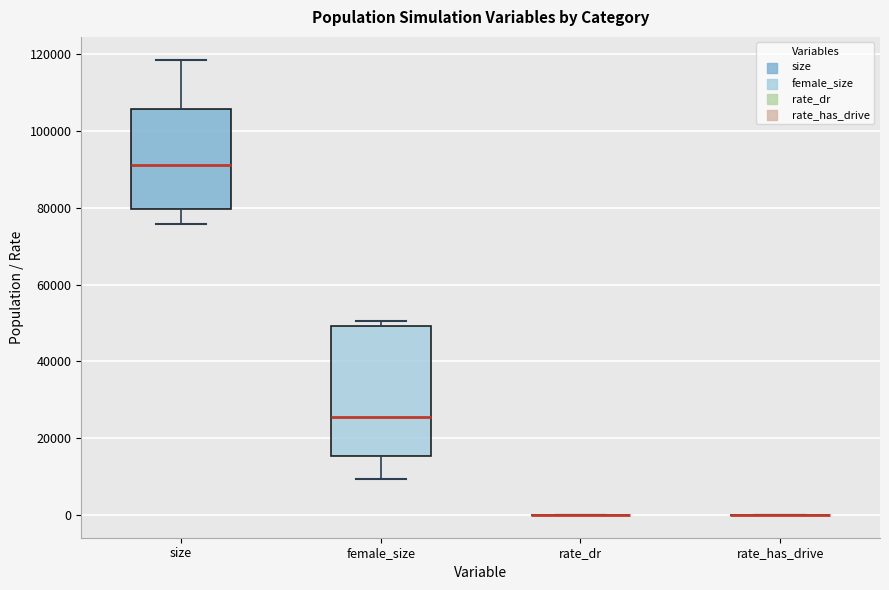

Reading left to right, transcribe this box plot: for each box, give where its median line is, the range the box spans, and where its two whiskers end, as read against the y-axis. The values are not printed on the chart, so give them approximately, as read against the axis.

size: median 92000, box 80000 to 106000, whiskers 76000 to 118000
female_size: median 26000, box 16000 to 50000, whiskers 10000 to 50000 (just above the box's upper edge)
rate_dr: box collapsed to a line at 0, whiskers 0 to 0
rate_has_drive: box collapsed to a line at 0, whiskers 0 to 0